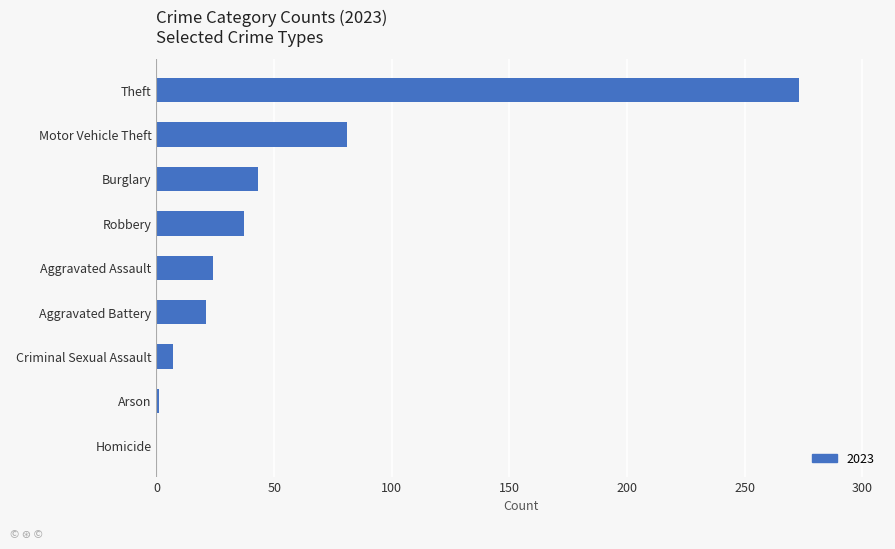

What is the maximum value shown in the chart?

273